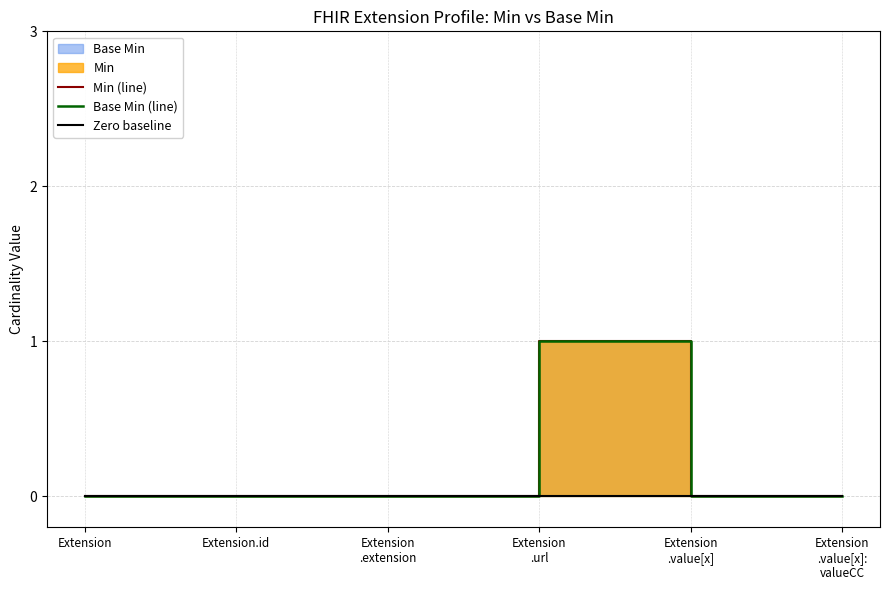

Which series has the largest range (max minus min)?

Min (line)